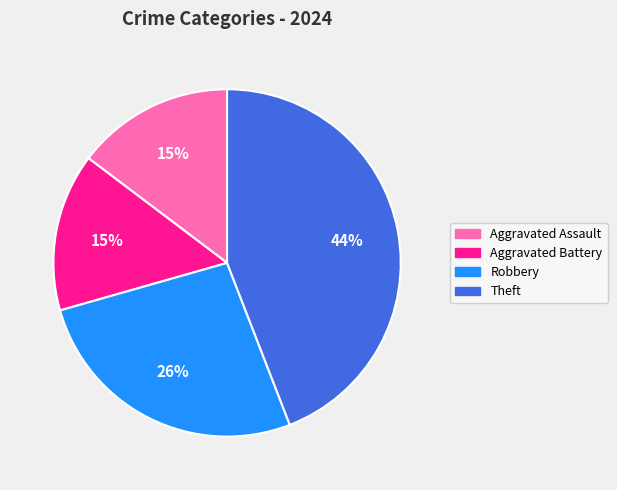

To the nearest percent, what is the difference between the largest and smallest slice percentages?

29%